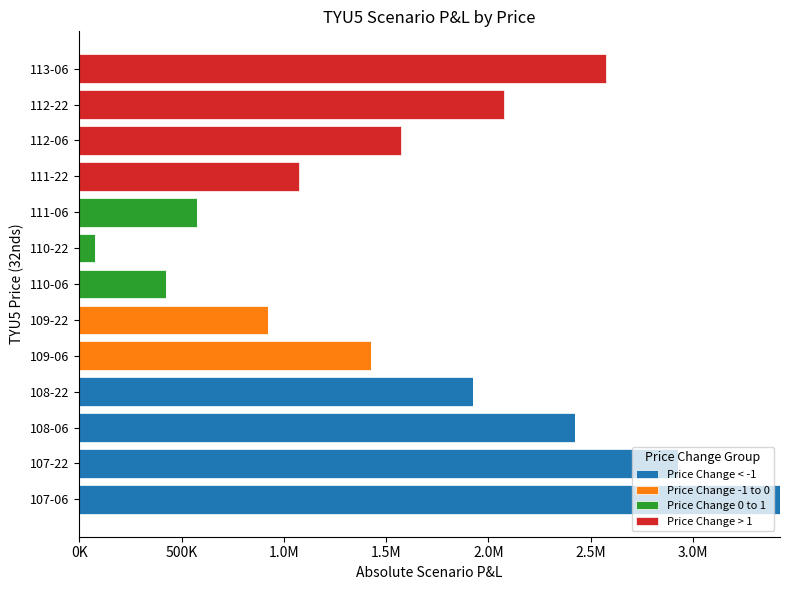

Reading right to left, list all the values displayed in this chart.

Price Change < -1: 0.0	0.0	0.0	0.0	0.0	0.0	0.0	0.0	0.0	1925000.0	2425000.0	2925000.0	3425000.0
Price Change -1 to 0: 0.0	0.0	0.0	0.0	0.0	0.0	0.0	925000.0	1425000.0	0.0	0.0	0.0	0.0
Price Change 0 to 1: 0.0	0.0	0.0	0.0	575000.0	75000.0	425000.0	0.0	0.0	0.0	0.0	0.0	0.0
Price Change > 1: 2575000.0	2075000.0	1575000.0	1075000.0	0.0	0.0	0.0	0.0	0.0	0.0	0.0	0.0	0.0